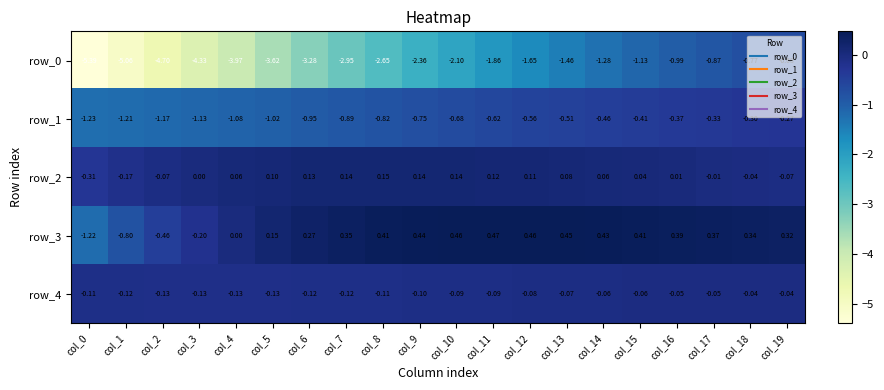

Is the value of row_2 at col_8 greater than the value of row_3 at col_12?

No